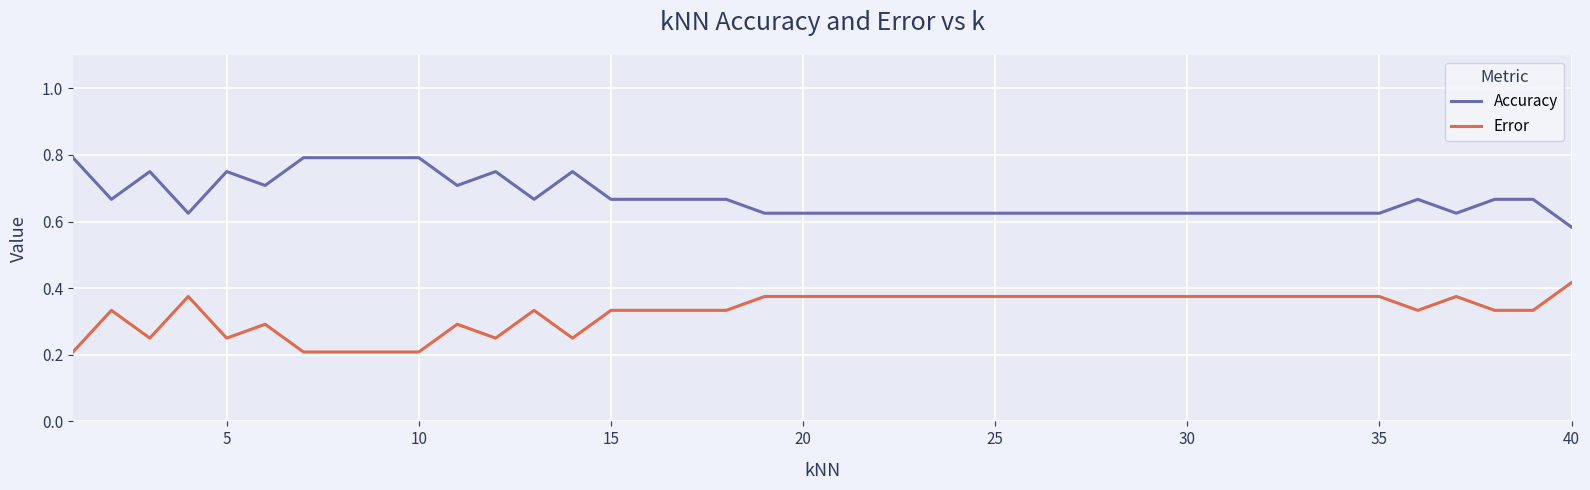

List the series in order of their overall mean, lowest first.

Error, Accuracy